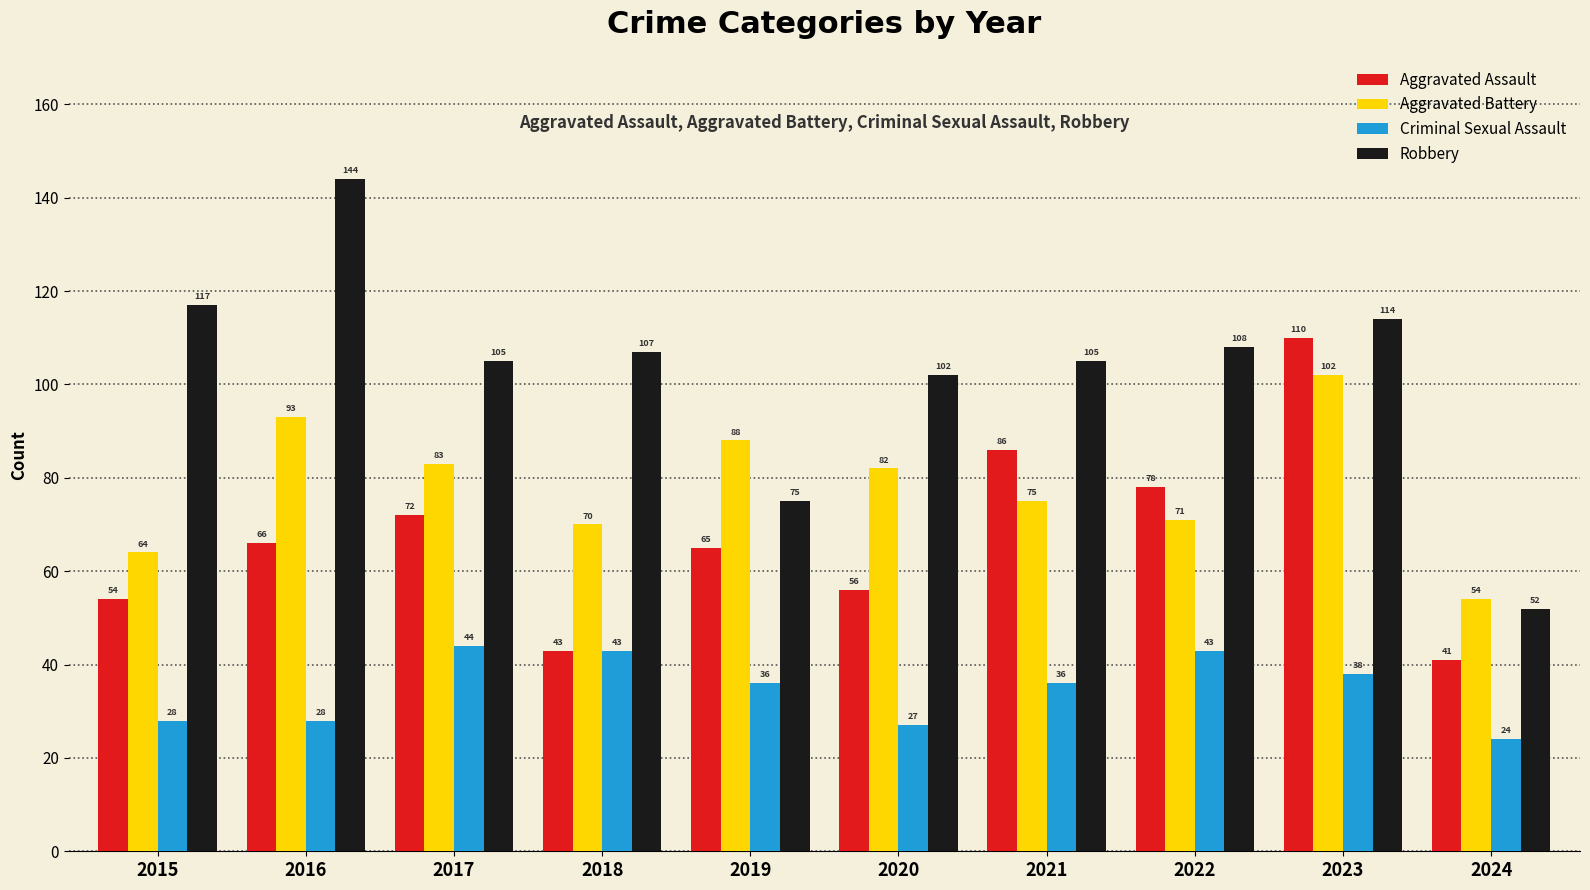

Does the chart contain stacked bars?

No